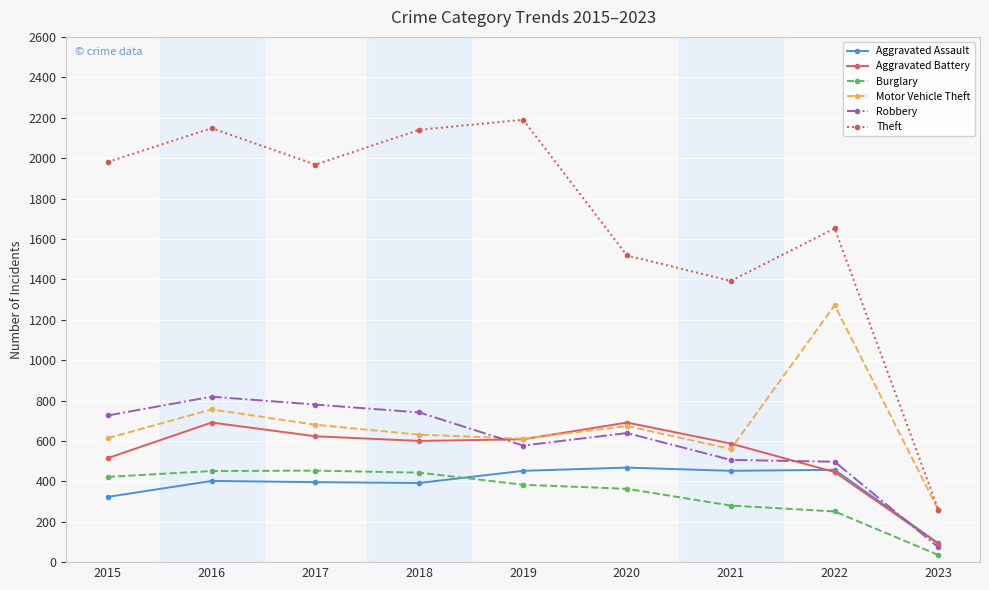

What is the value of the Motor Vehicle Theft point at the 8th from the left?

1272